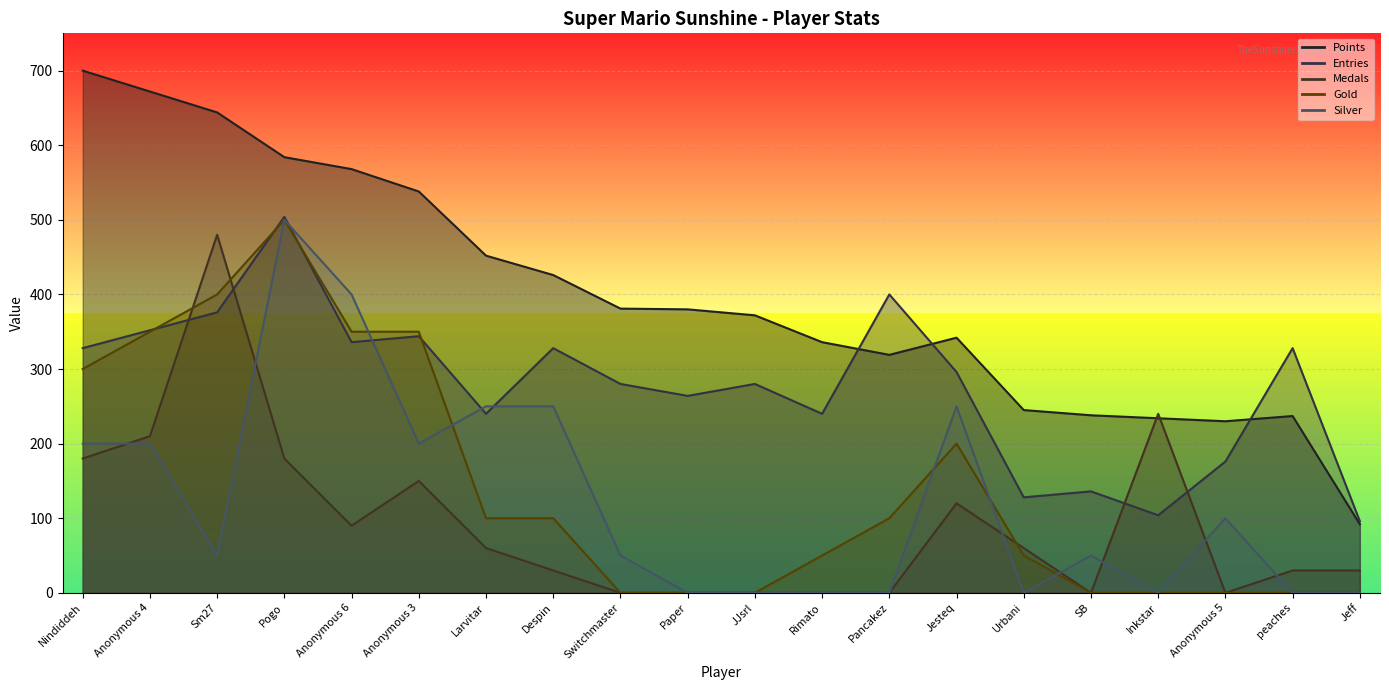

What is the label of the 1st point from the right?

Jeff